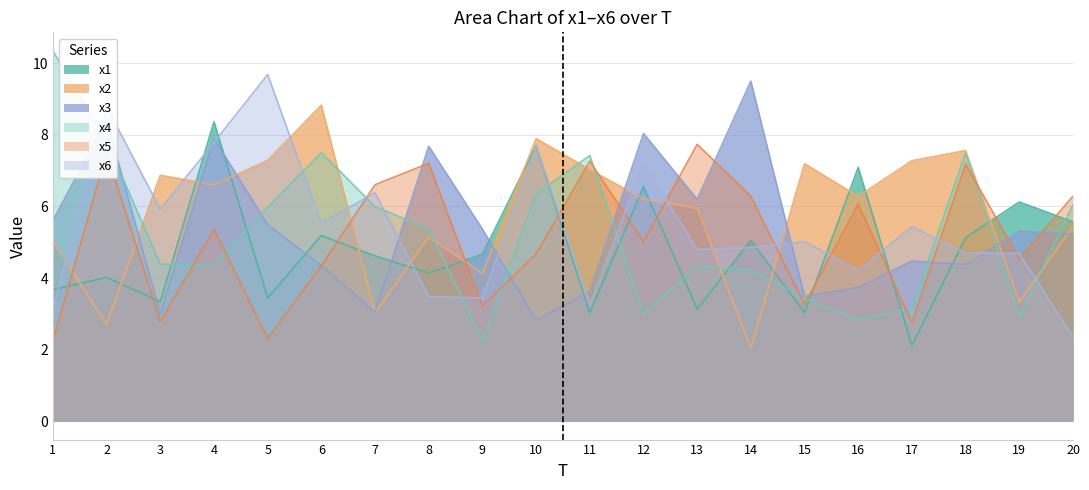

How many categories are shown in the chart?

20